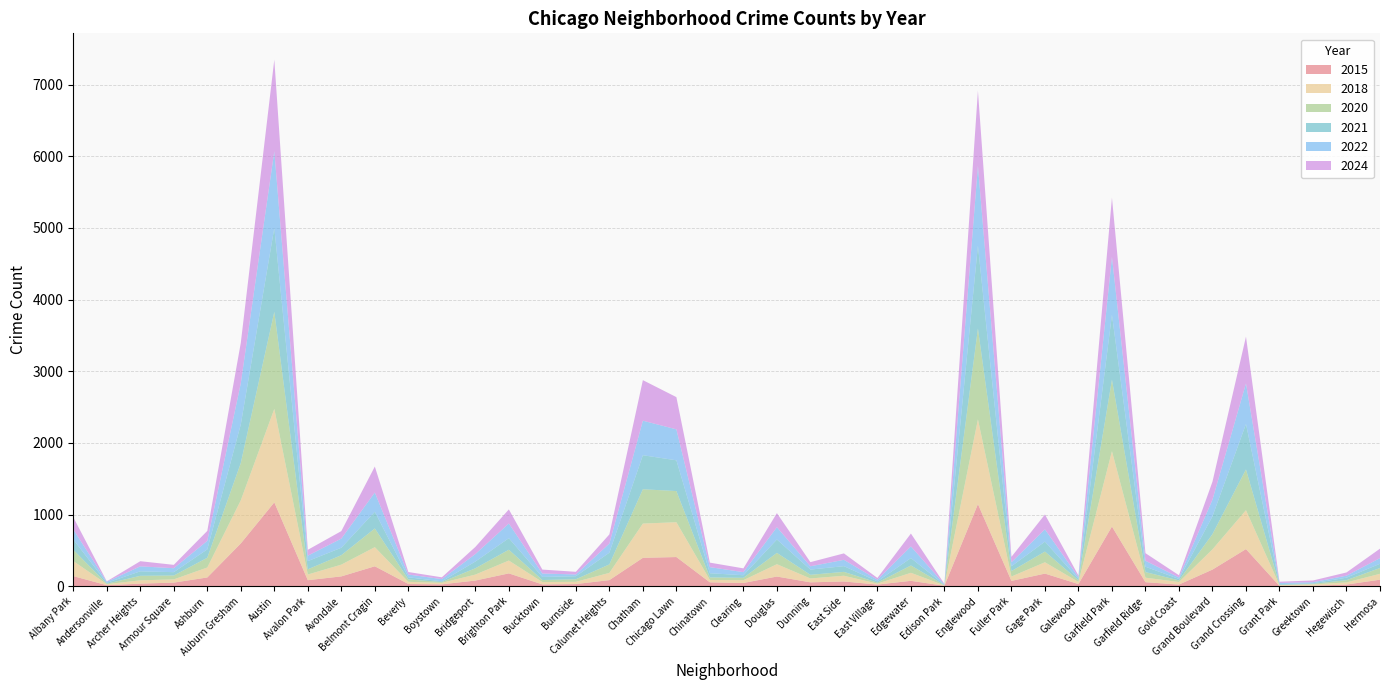

Reading right to left, what are all the values shown in this chart?

2015: 91	23	7	4	518	232	23	56	833	30	176	74	1146	6	75	23	66	54	135	45	54	407	396	85	30	25	179	79	26	31	278	137	84	1170	597	122	50	36	14	141
2018: 82	30	18	10	543	282	35	63	1051	29	158	61	1182	5	112	13	80	54	172	39	33	486	478	101	31	33	179	83	21	30	267	164	79	1305	602	139	45	46	14	210
2020: 81	31	8	4	569	213	23	78	998	23	149	76	1269	4	102	14	54	51	158	33	35	435	479	118	36	28	151	88	11	34	261	132	73	1354	521	136	54	63	7	157
2021: 59	35	8	11	634	249	20	75	907	20	139	67	1157	4	104	18	80	73	187	36	59	429	475	164	42	43	161	94	10	29	233	104	114	1172	539	117	47	63	12	144
2022: 79	28	15	16	566	232	21	83	808	24	172	56	1113	6	162	23	88	46	171	43	85	432	482	127	25	48	205	104	31	39	268	127	76	1070	574	119	55	69	15	140
2024: 132	45	24	18	653	251	31	106	826	23	207	76	1048	7	180	24	90	58	197	53	63	450	566	128	37	55	197	100	25	35	363	105	82	1278	564	139	47	72	6	171